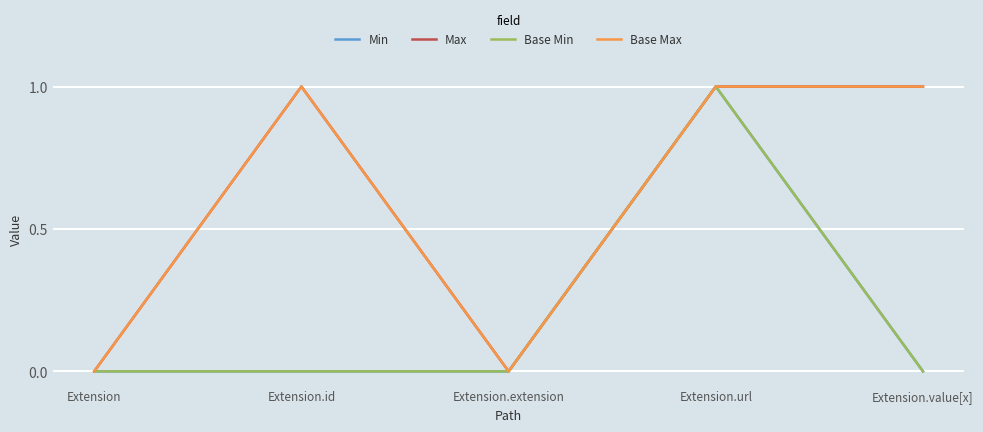

Reading right to left, extract all data points from this chart.

Min: Extension.value[x]=0	Extension.url=1	Extension.extension=0	Extension.id=0	Extension=0
Max: Extension.value[x]=1	Extension.url=1	Extension.extension=0	Extension.id=1	Extension=0
Base Min: Extension.value[x]=0	Extension.url=1	Extension.extension=0	Extension.id=0	Extension=0
Base Max: Extension.value[x]=1	Extension.url=1	Extension.extension=0	Extension.id=1	Extension=0